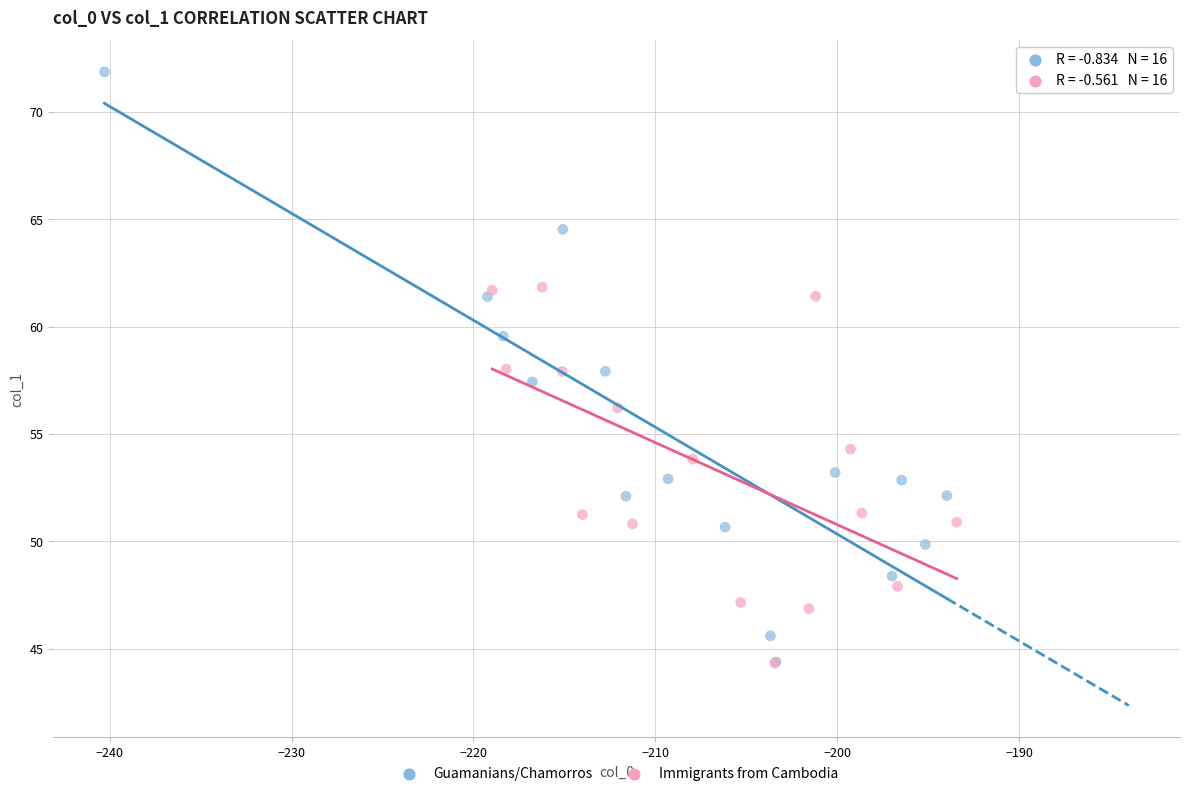

What are all the series names shown in the legend?

Guamanians/Chamorros, Immigrants from Cambodia